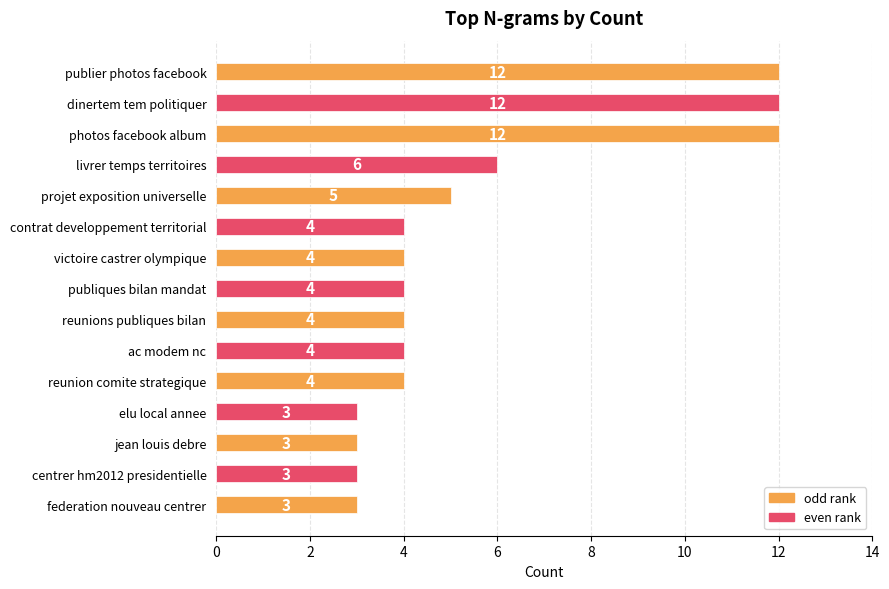

How many bars are there in total?

15